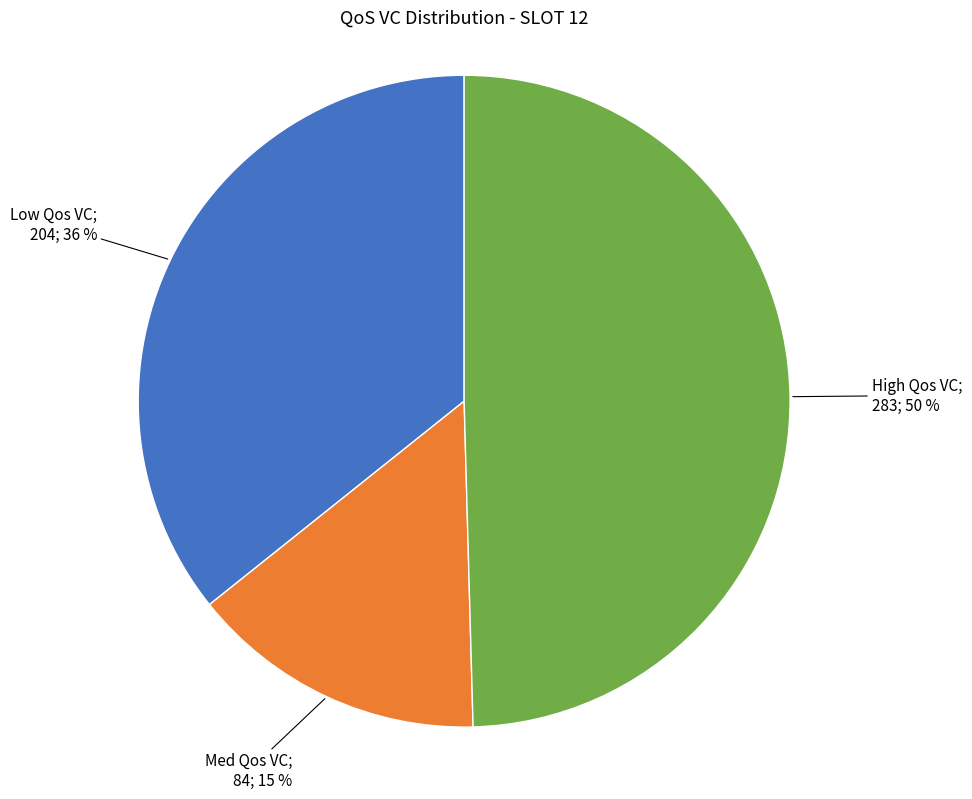

To the nearest percent, what is the average slice percentage?

33%